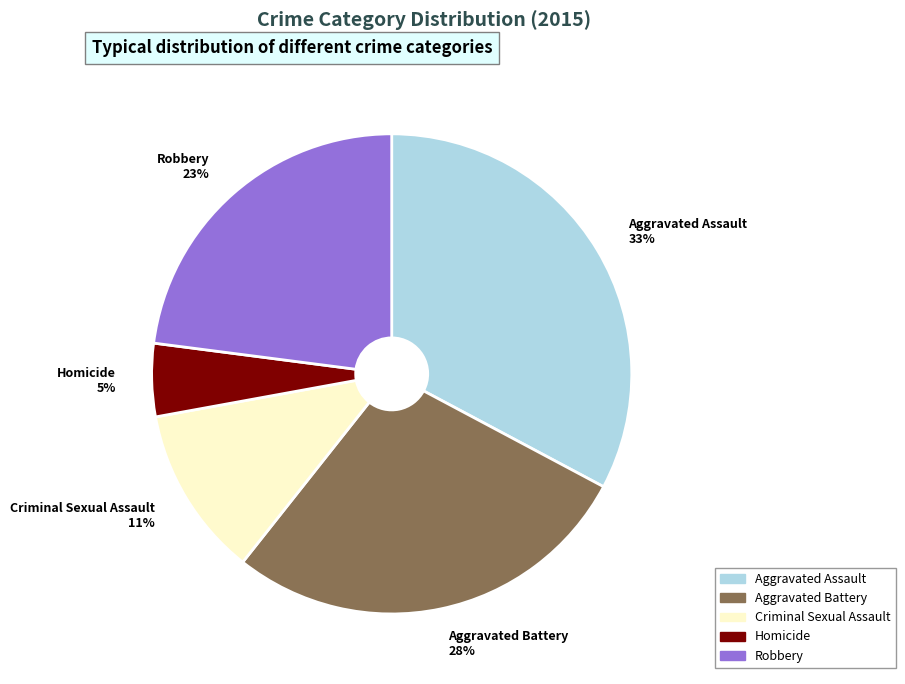

Do Criminal Sexual Assault and Robbery together represent more than half of the pie?

No